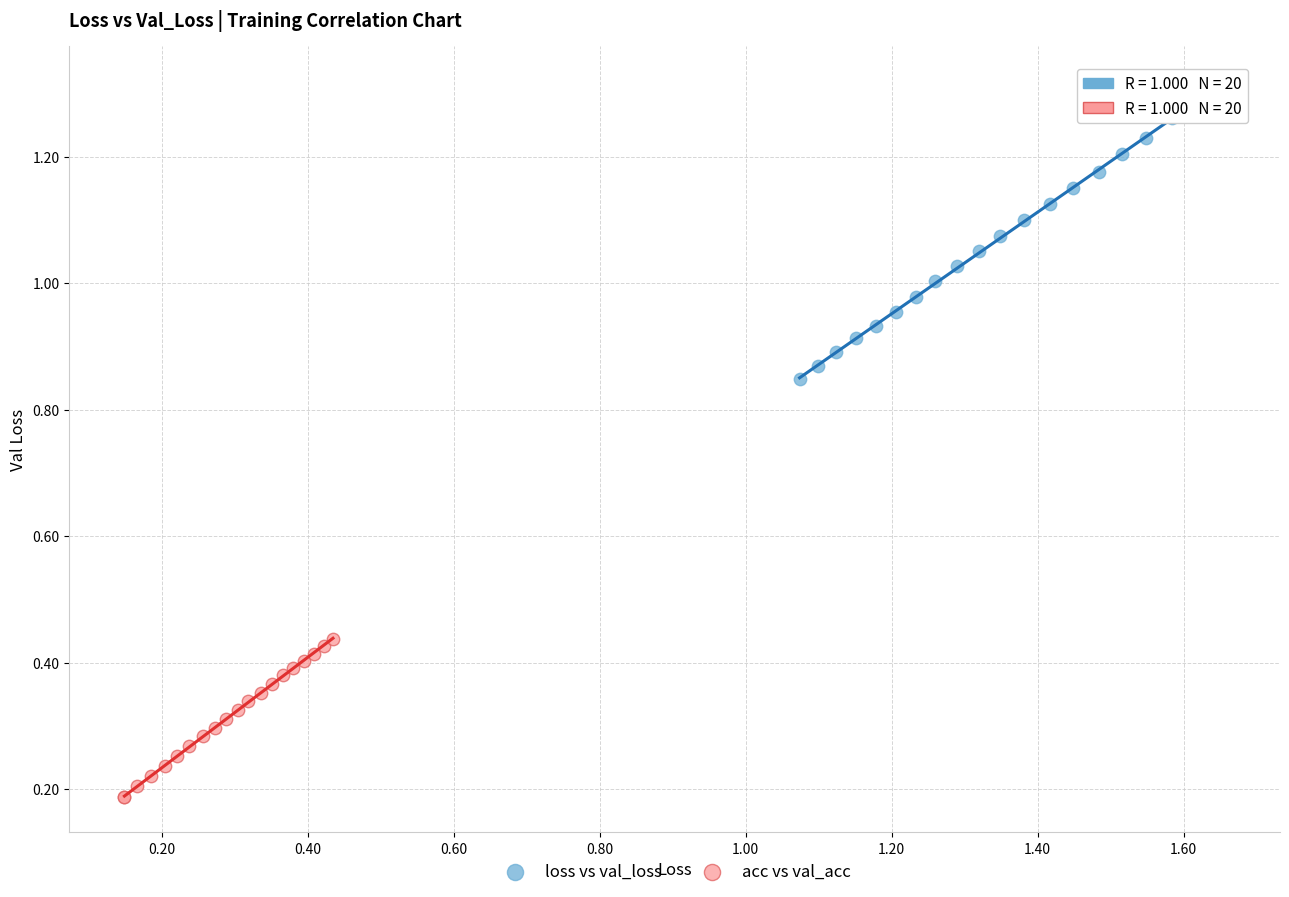

Which series reaches the minimum Y coordinate?

acc vs val_acc